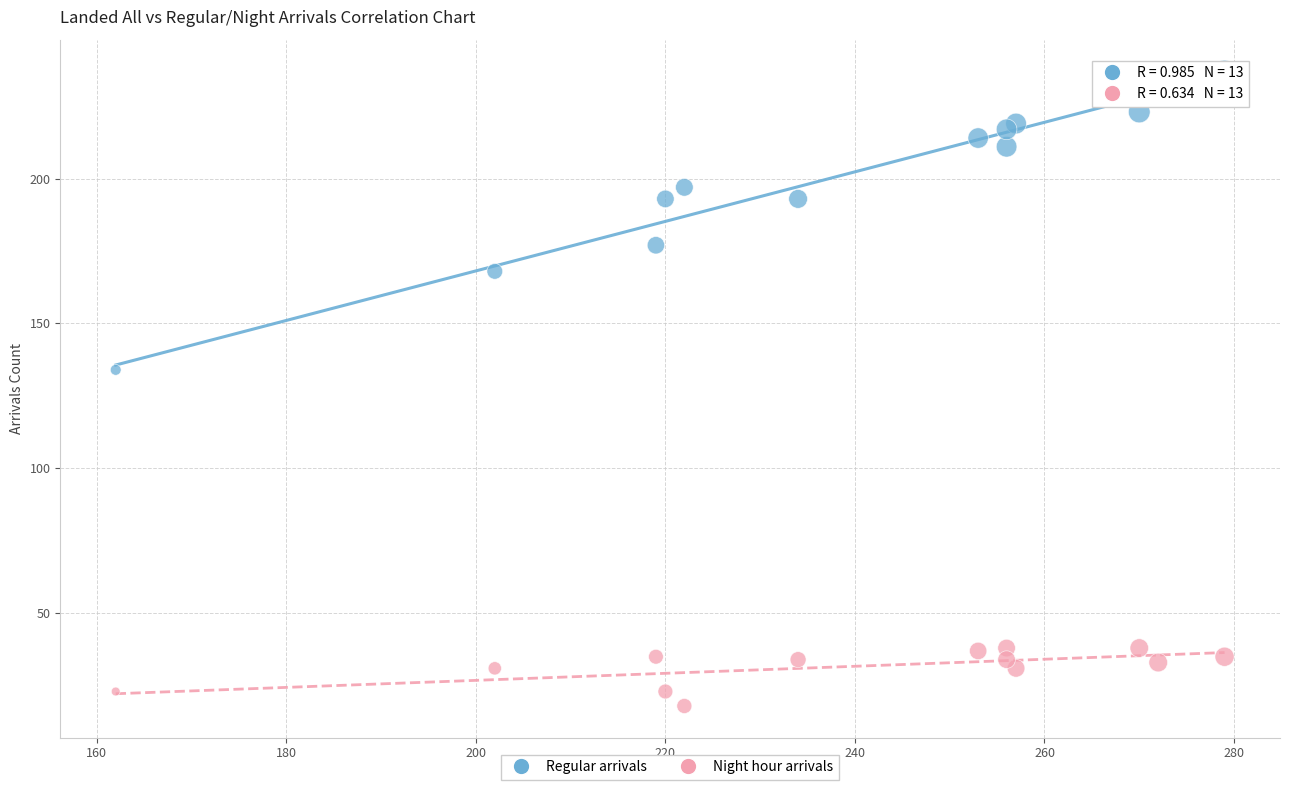

Across all series, what Y value is closest to 127?

134